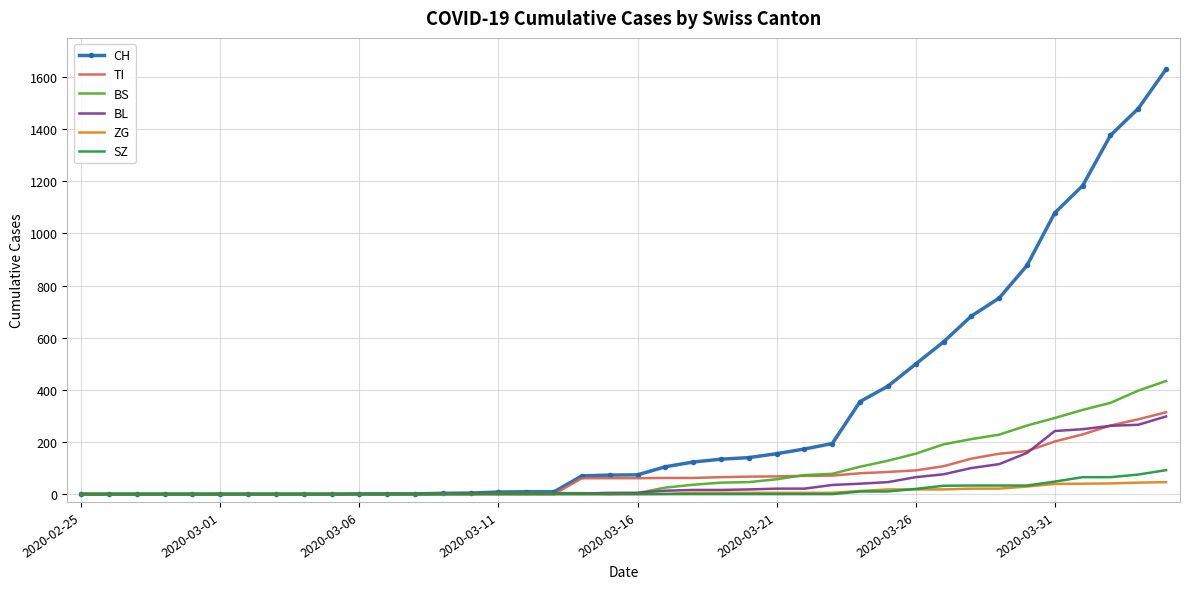

Which series has the largest total across all categories?

CH